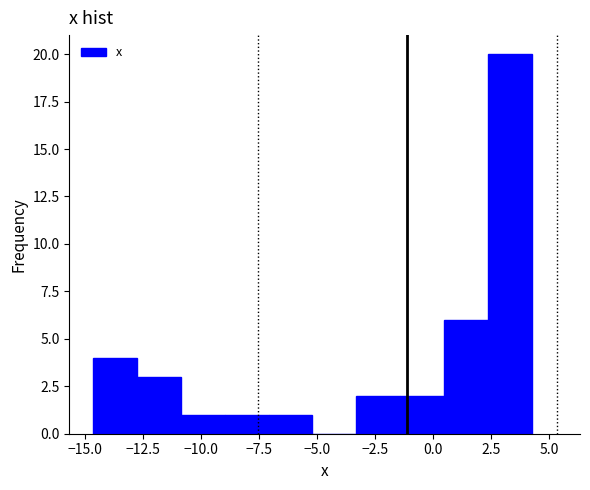

Read against the x-axis, roughly where is the centre of the tallest bar?

3.5